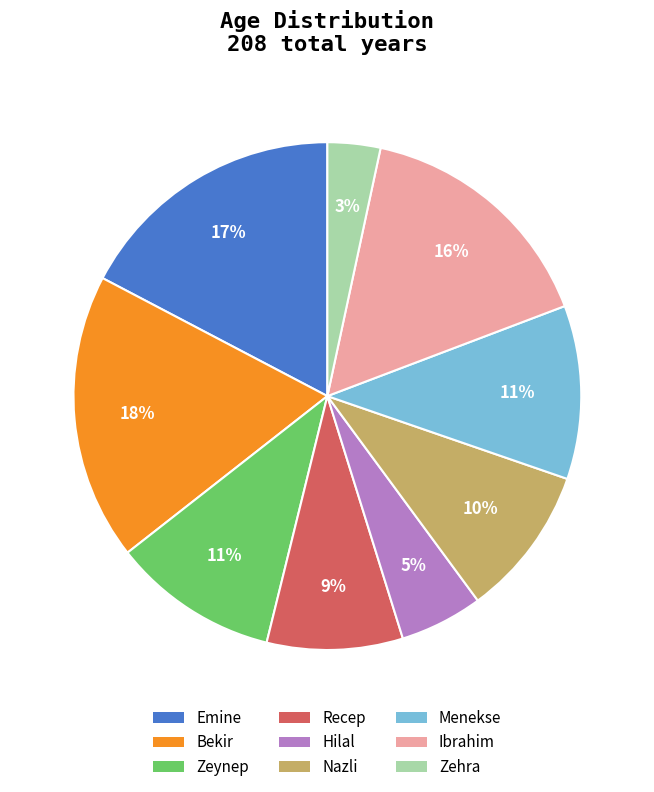

What is the smallest slice in the pie chart?

Zehra